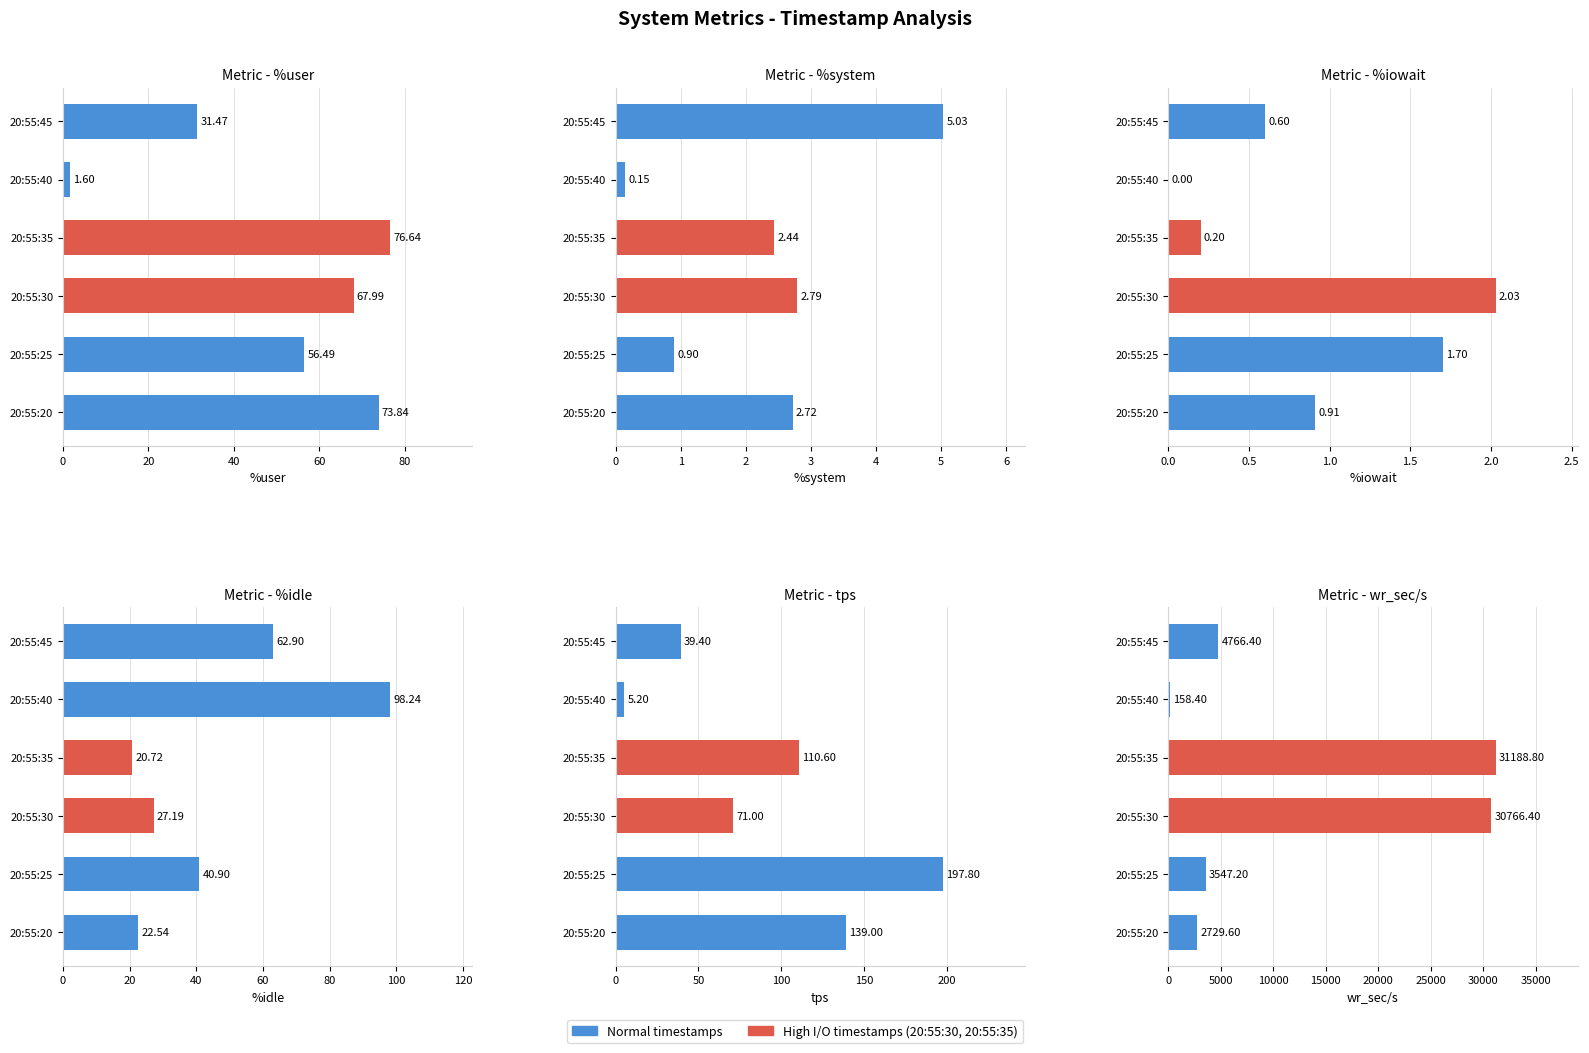

What is the difference between the maximum and second lowest values in the %system series?

4.1